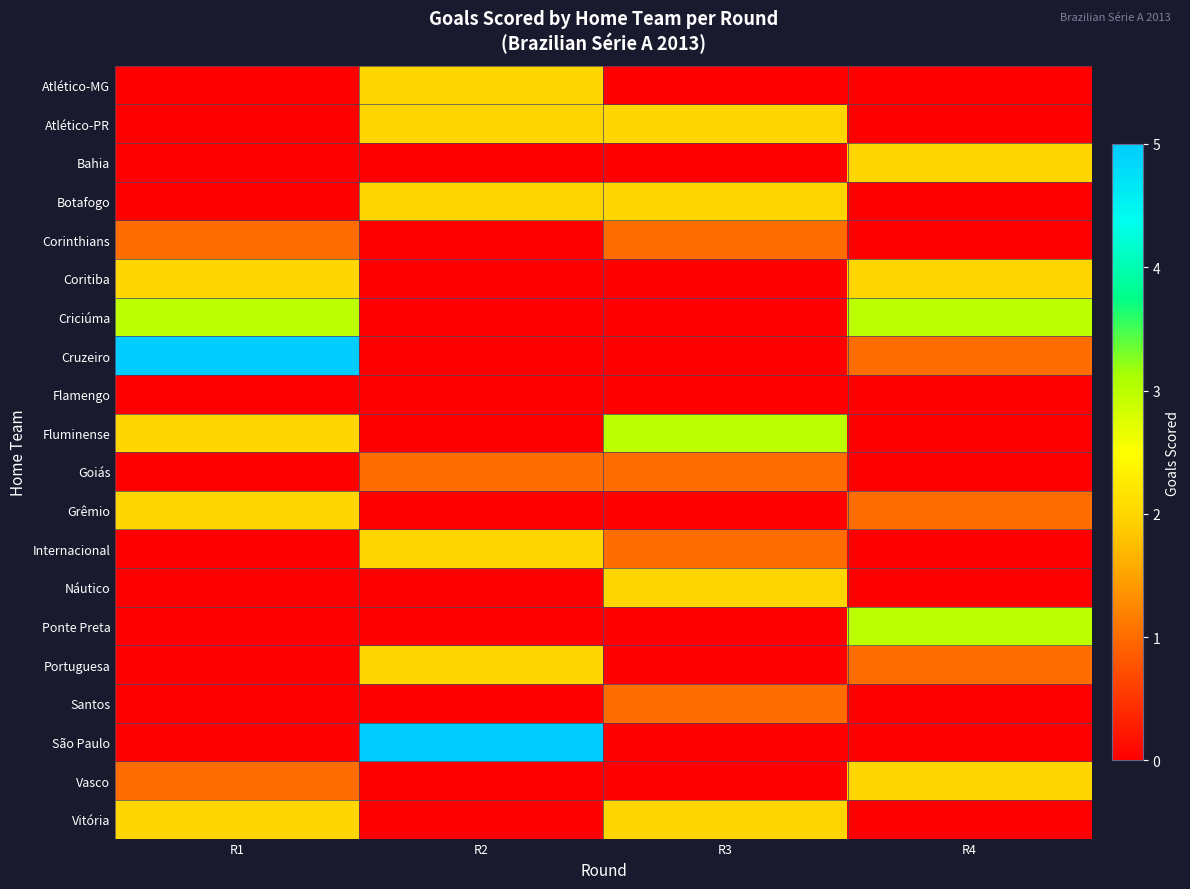

Which series has the largest total across all categories?

Criciúma